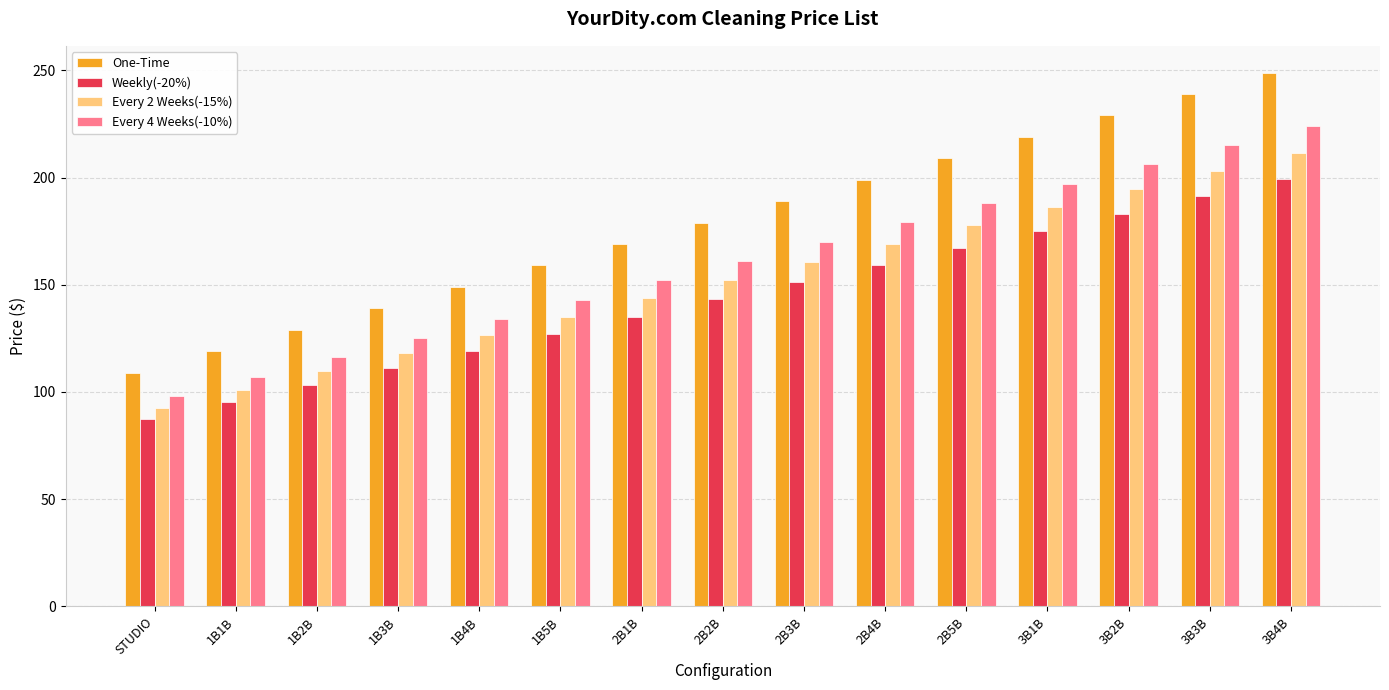

What is the sum of all One-Time values?

2685.0